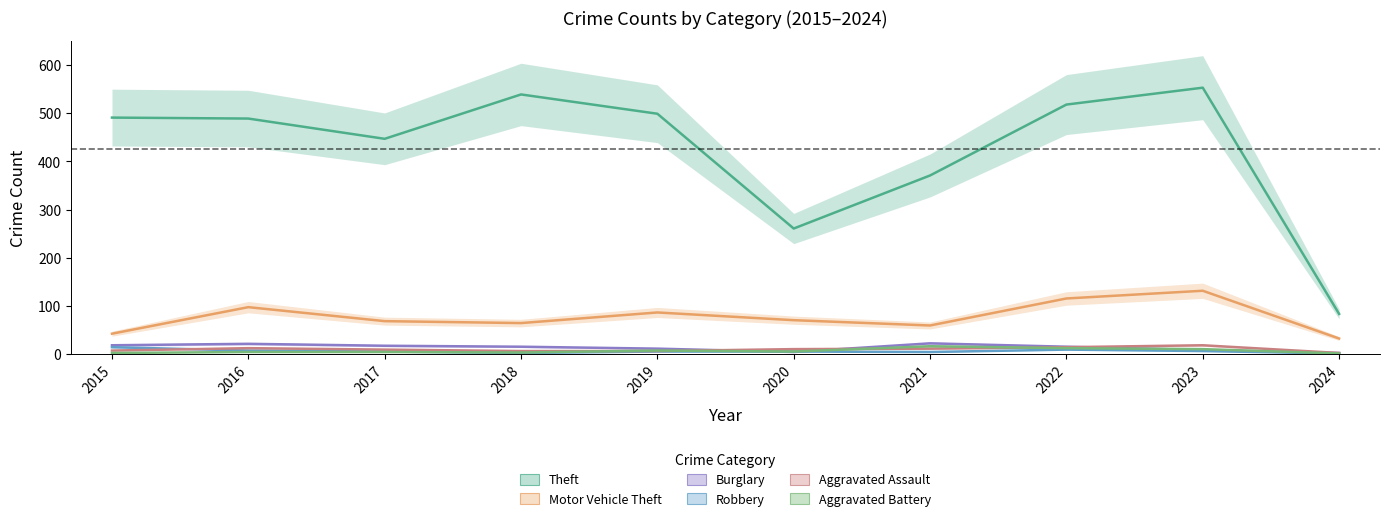

What are all the series names shown in the legend?

Theft, Motor Vehicle Theft, Burglary, Robbery, Aggravated Assault, Aggravated Battery